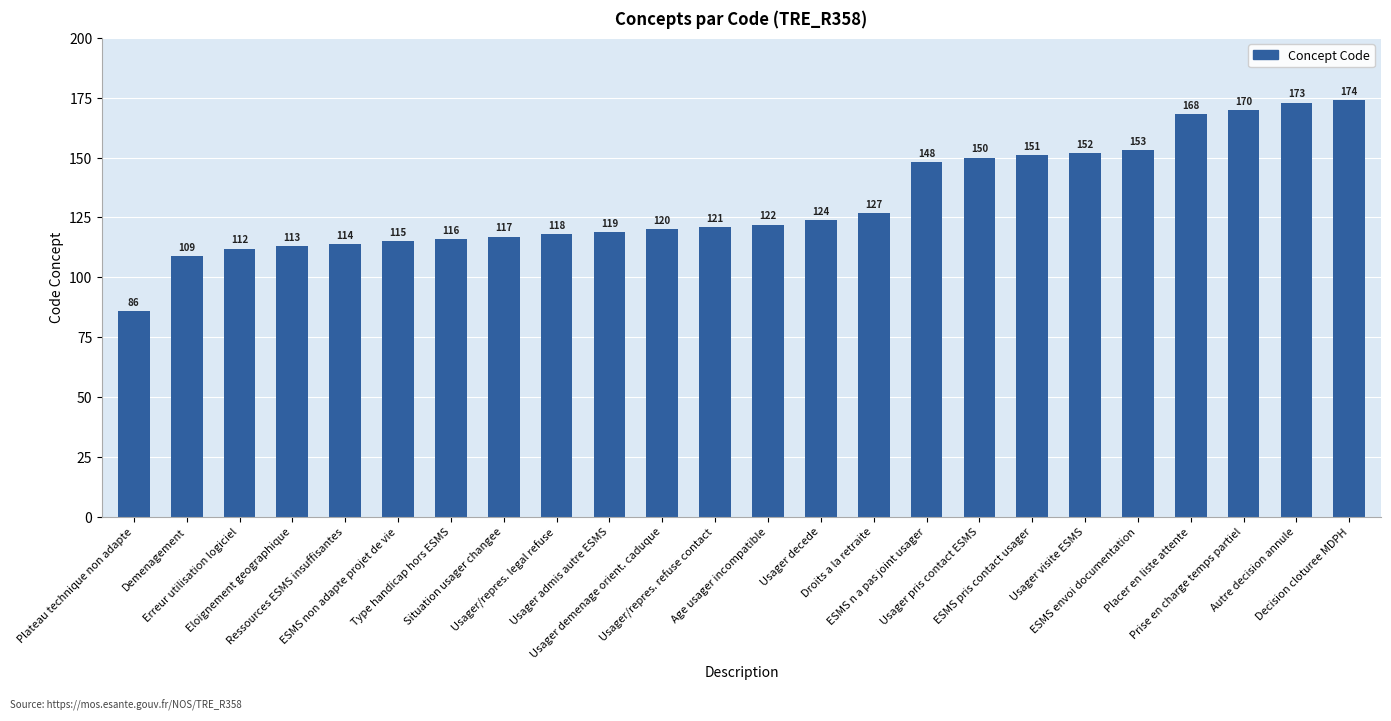

Reading left to right, extract all data points from this chart.

Plateau technique non adapte=86	Demenagement=109	Erreur utilisation logiciel=112	Eloignement geographique=113	Ressources ESMS insuffisantes=114	ESMS non adapte projet de vie=115	Type handicap hors ESMS=116	Situation usager changee=117	Usager/repres. legal refuse=118	Usager admis autre ESMS=119	Usager demenage orient. caduque=120	Usager/repres. refuse contact=121	Age usager incompatible=122	Usager decede=124	Droits a la retraite=127	ESMS n a pas joint usager=148	Usager pris contact ESMS=150	ESMS pris contact usager=151	Usager visite ESMS=152	ESMS envoi documentation=153	Placer en liste attente=168	Prise en charge temps partiel=170	Autre decision annule=173	Decision cloturee MDPH=174